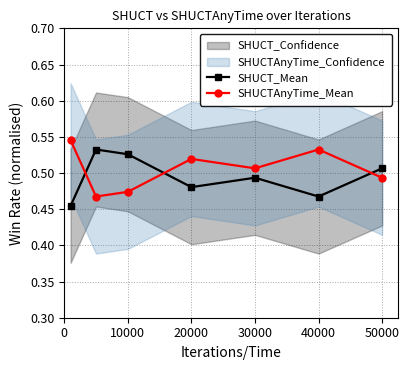

Is it true that SHUCT_Mean equals 0.7 at 20000?

False